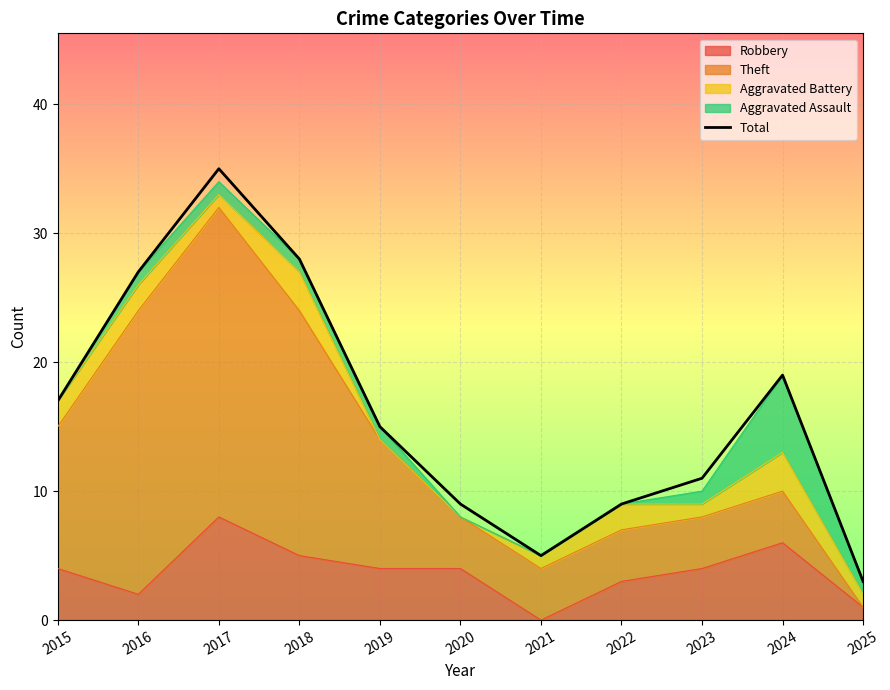

How many data points are above 15?

5